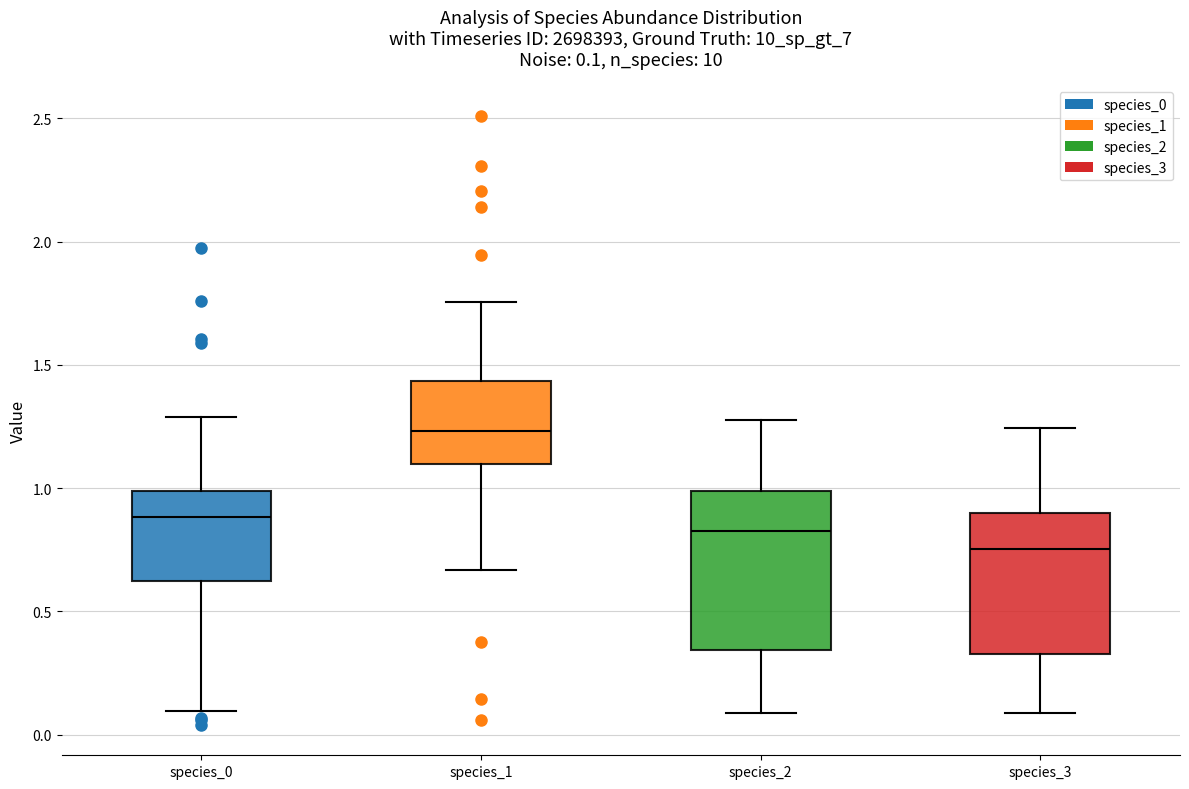

Comparing the boxes themselves (not the whiskers), which one is the tallest?

species_2